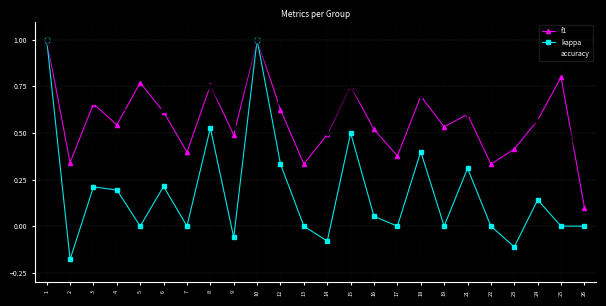

What is the greatest value displayed?

1.0